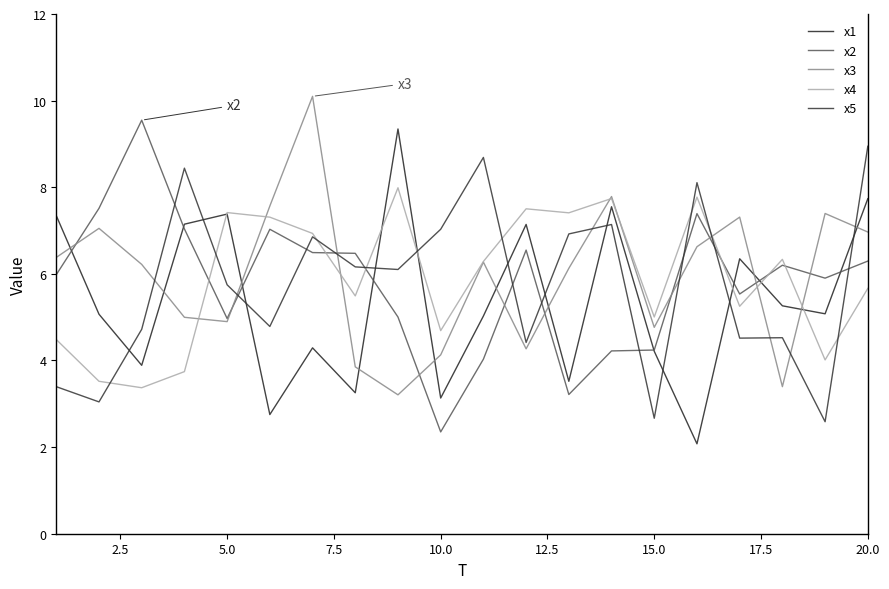

Does the chart display data point markers on the line(s)?

No